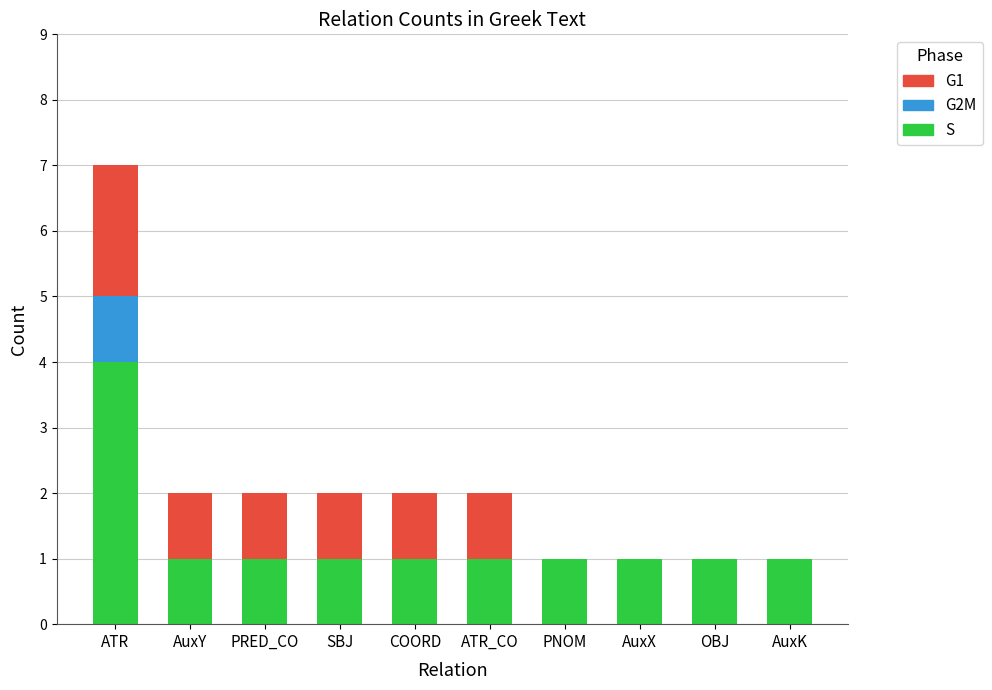

At which category is the sum across all series the highest?

ATR